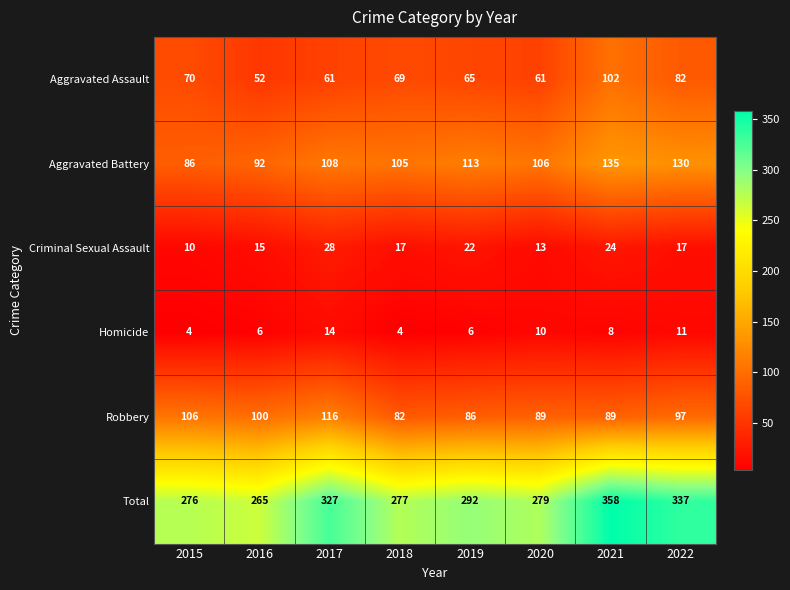

Is it true that Aggravated Battery equals 143 at 2015?

False